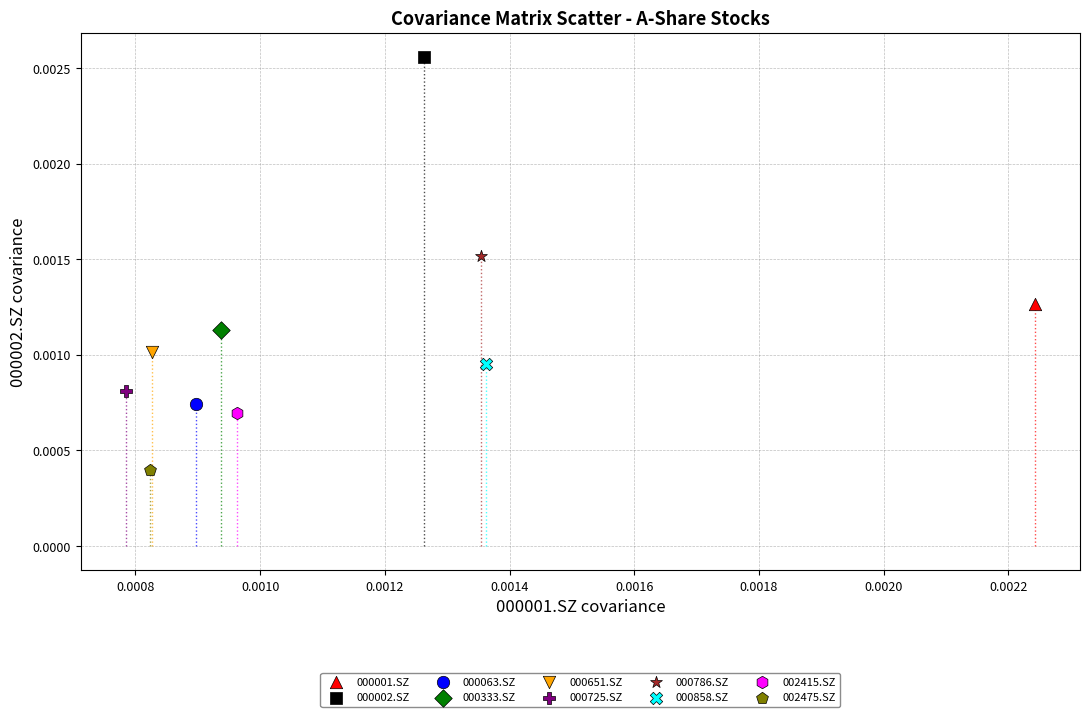

What are all the series names shown in the legend?

000001.SZ, 000002.SZ, 000063.SZ, 000333.SZ, 000651.SZ, 000725.SZ, 000786.SZ, 000858.SZ, 002415.SZ, 002475.SZ